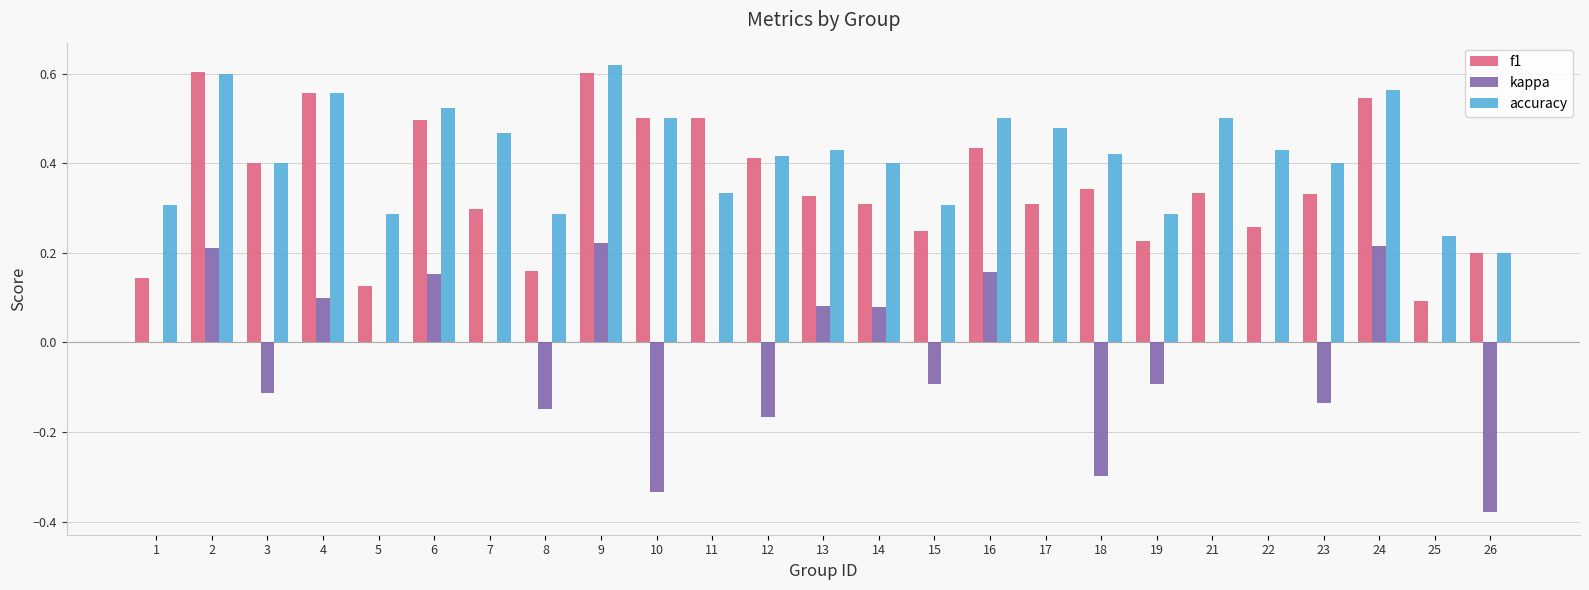

What is the sum of the accuracy values at 13 and 12?

0.8